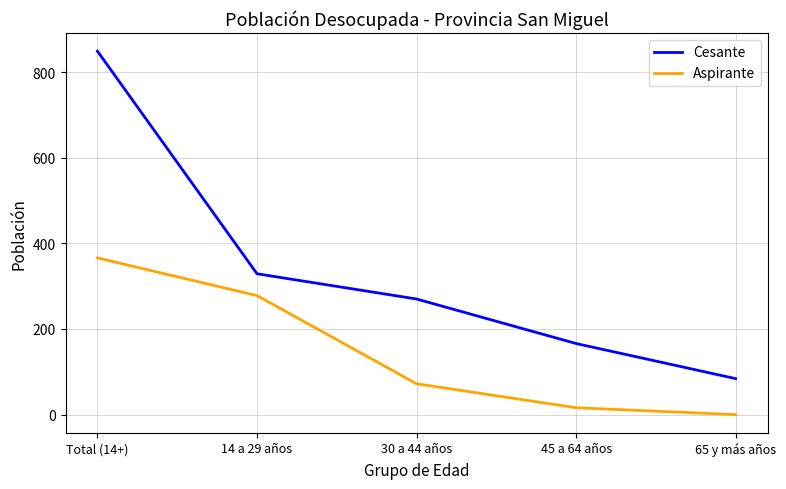

What is the difference between the maximum and minimum values in the Aspirante series?

366